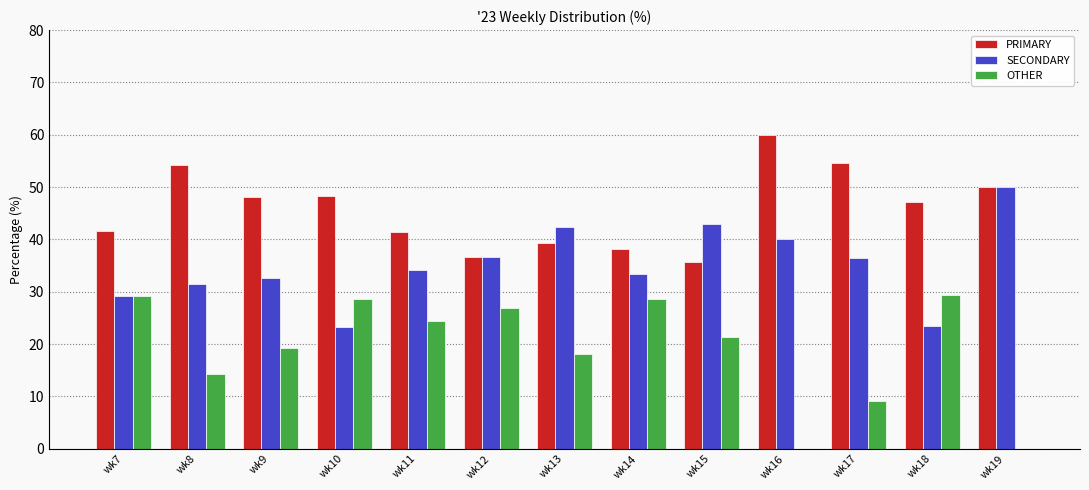

The PRIMARY series shows 39.4 at wk16. True or false?

False